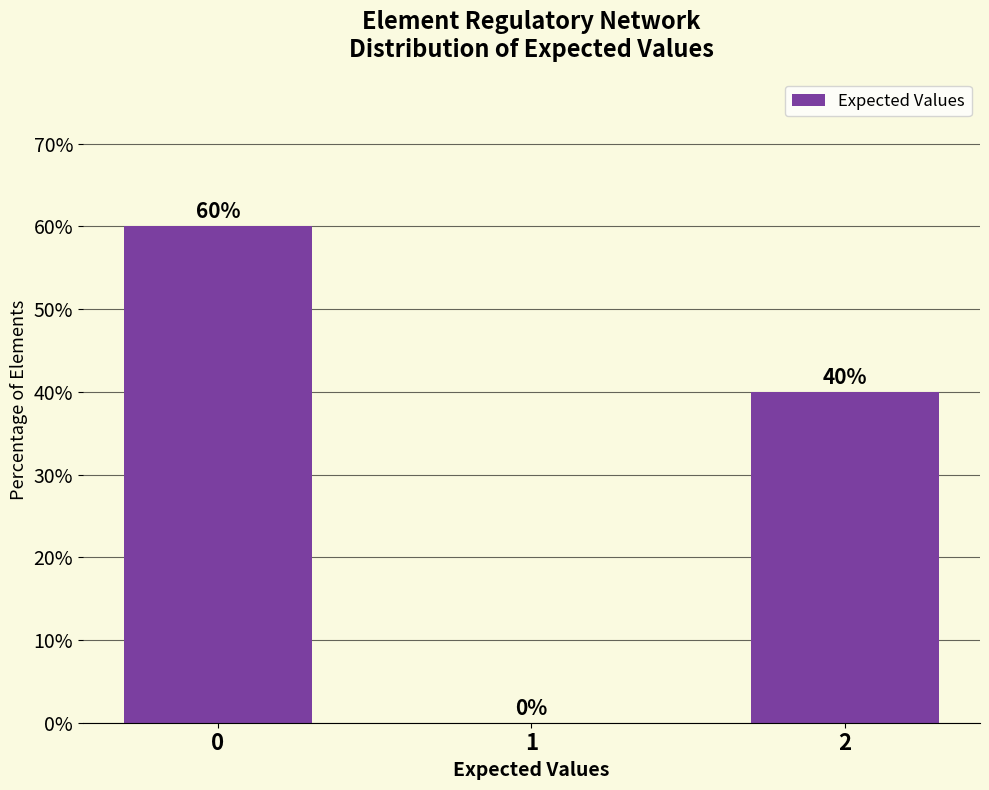

What is the greatest value displayed?

60